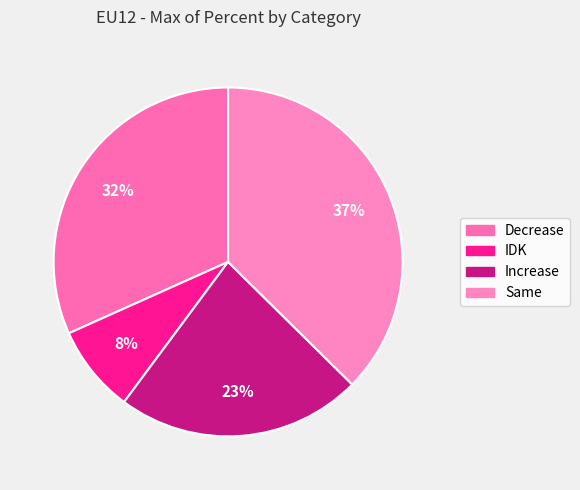

Count the number of slices in the pie.

4